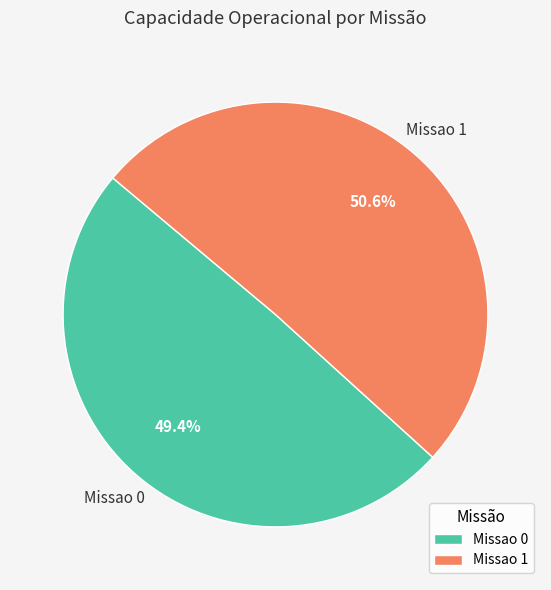

How many segments does this pie chart have?

2